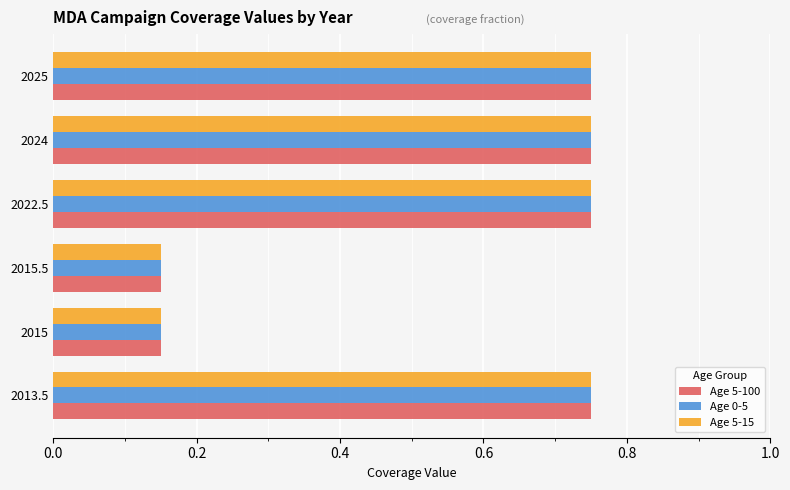

How many Age 0-5 values are between 0 and 1?

6